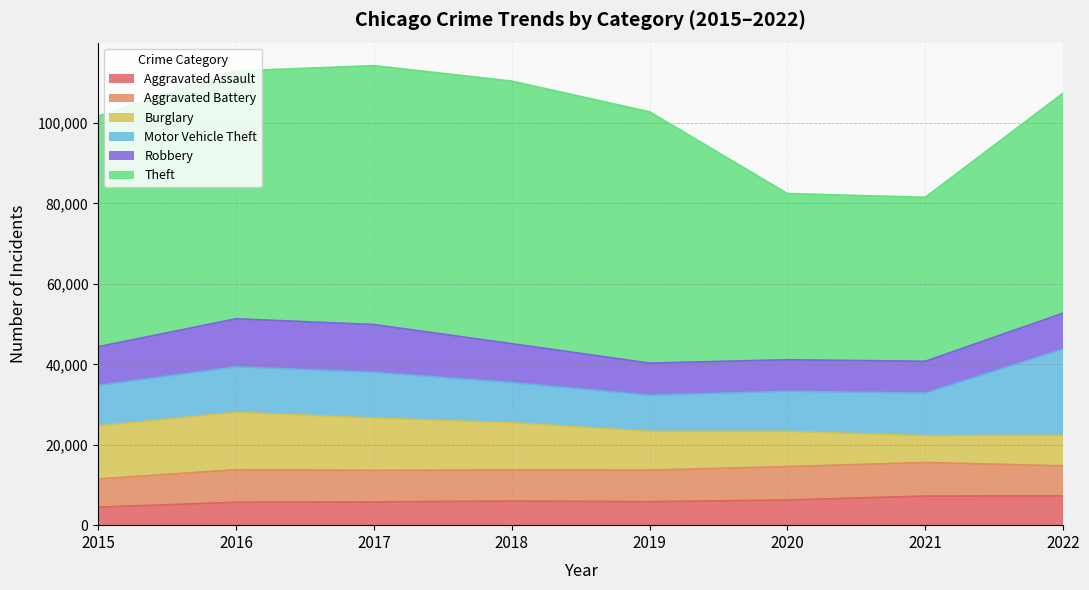

What is the value of the Motor Vehicle Theft point at the 3rd from the left?

11380